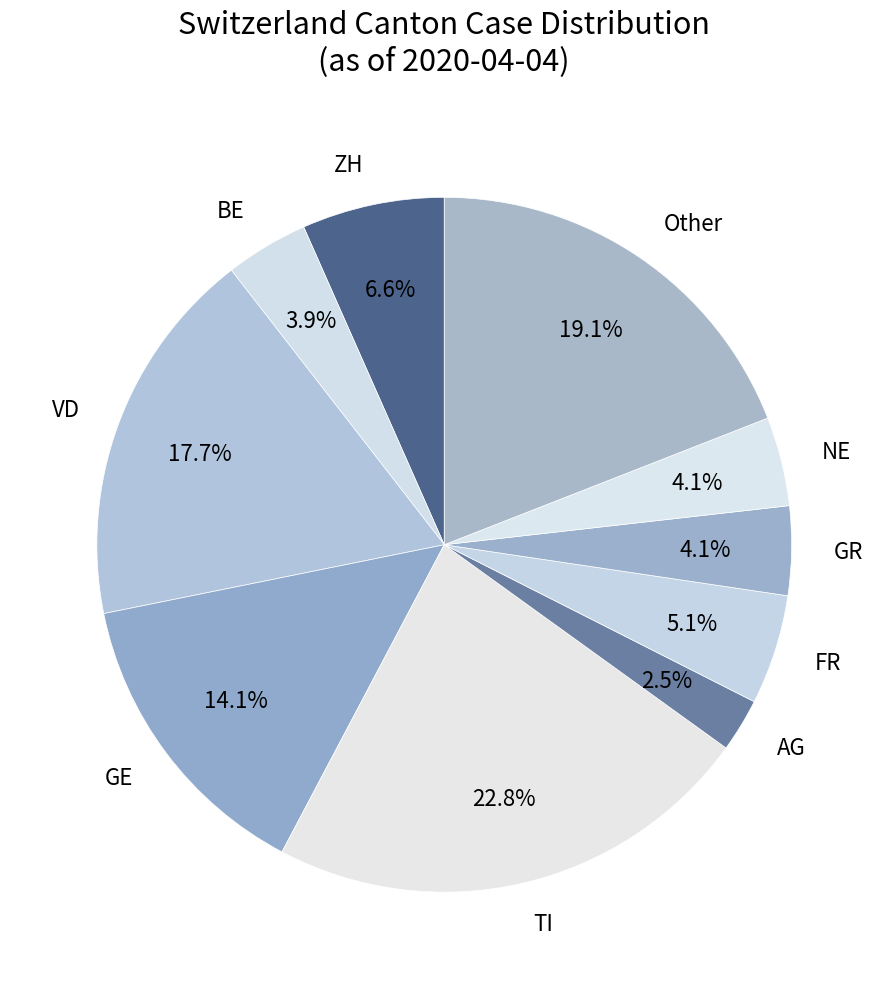

Which slice is the smallest?

AG